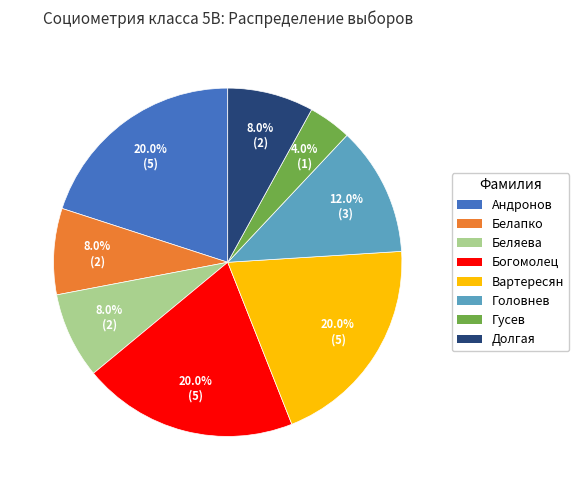

Count the number of slices in the pie.

8